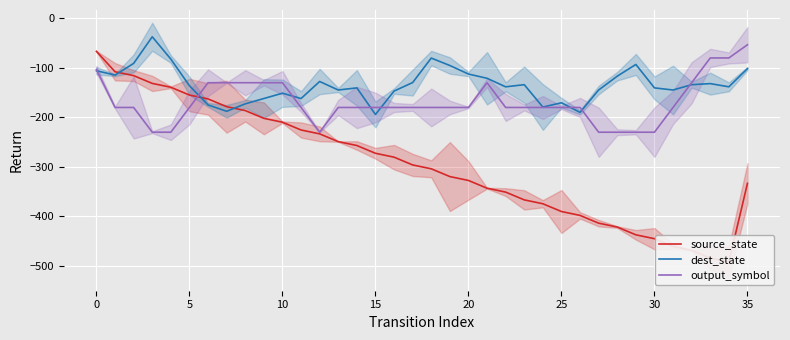

How many values in the dest_state series are below -136?

19